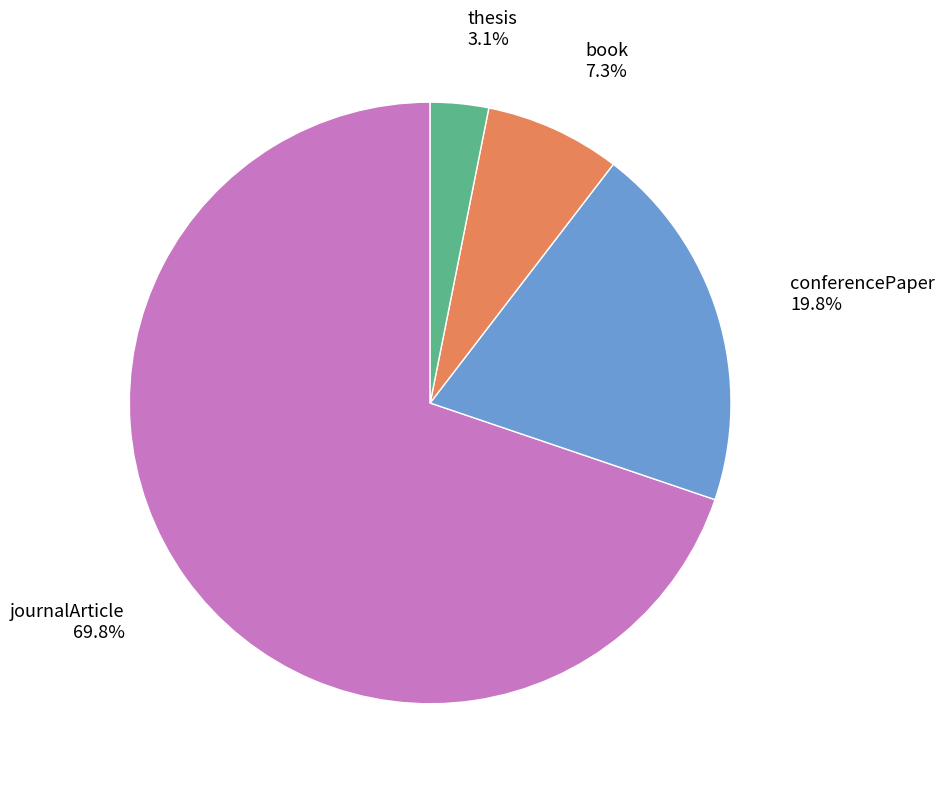

Which slice represents more than half of the pie?

journalArticle